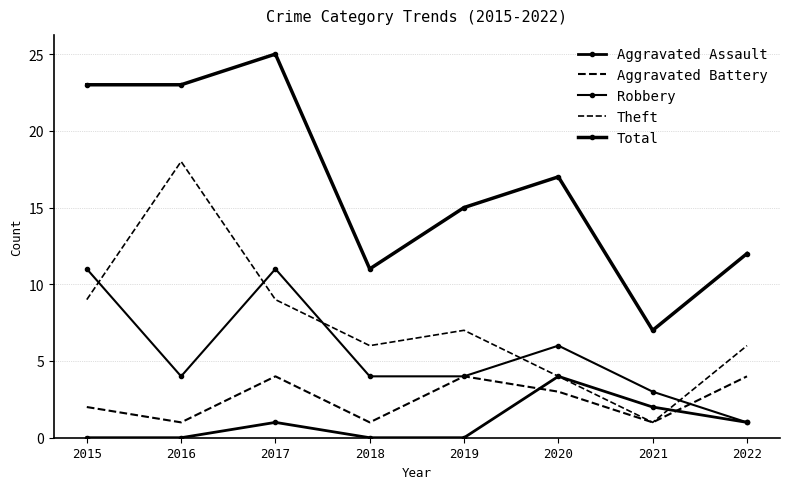

How many values in the Theft series are below 7?

4